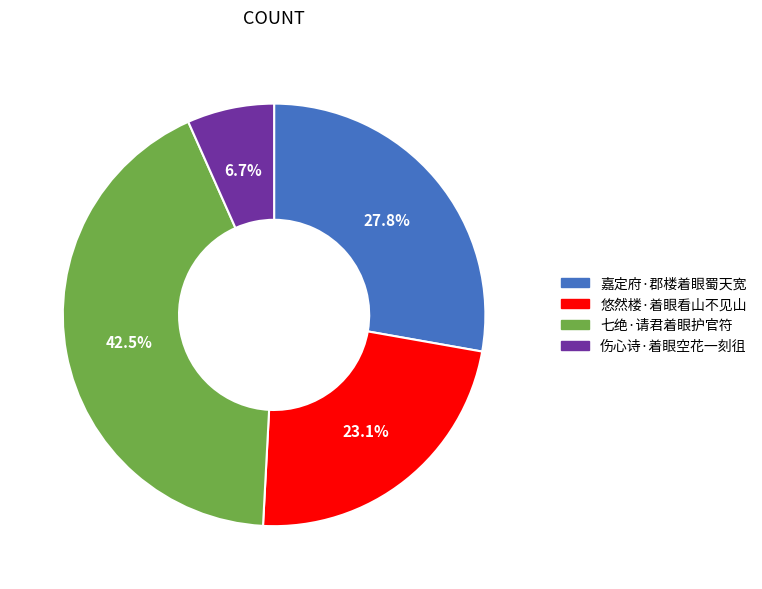

Combined, what portion of the pie is 嘉定府·郡楼着眼蜀天宽 and 悠然楼·着眼看山不见山?

50.8%